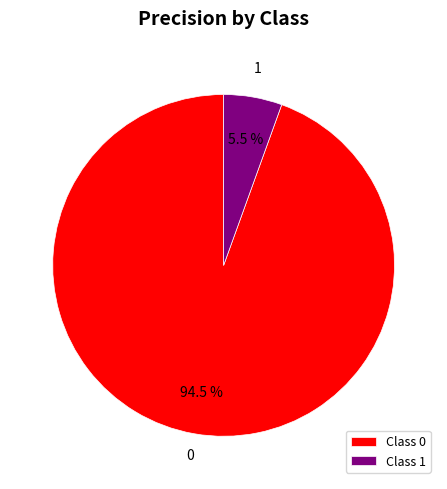

Is there a majority slice in this chart?

Yes